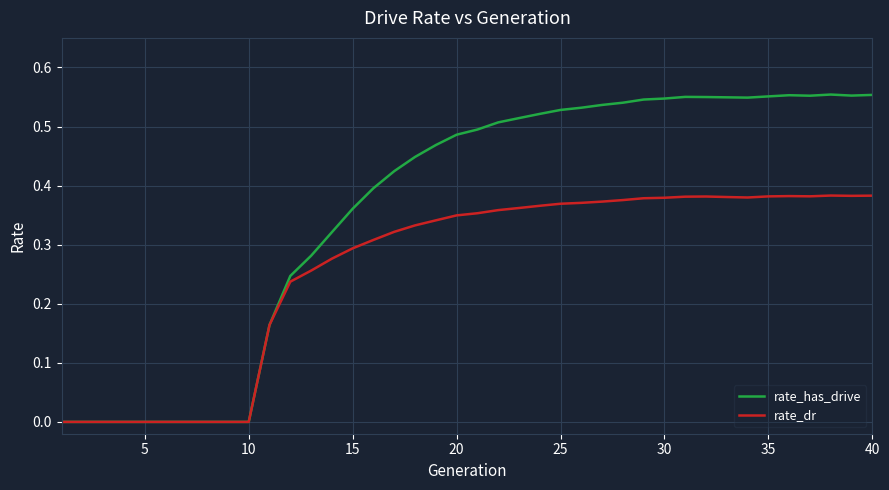

Which series has the widest spread of values?

rate_has_drive